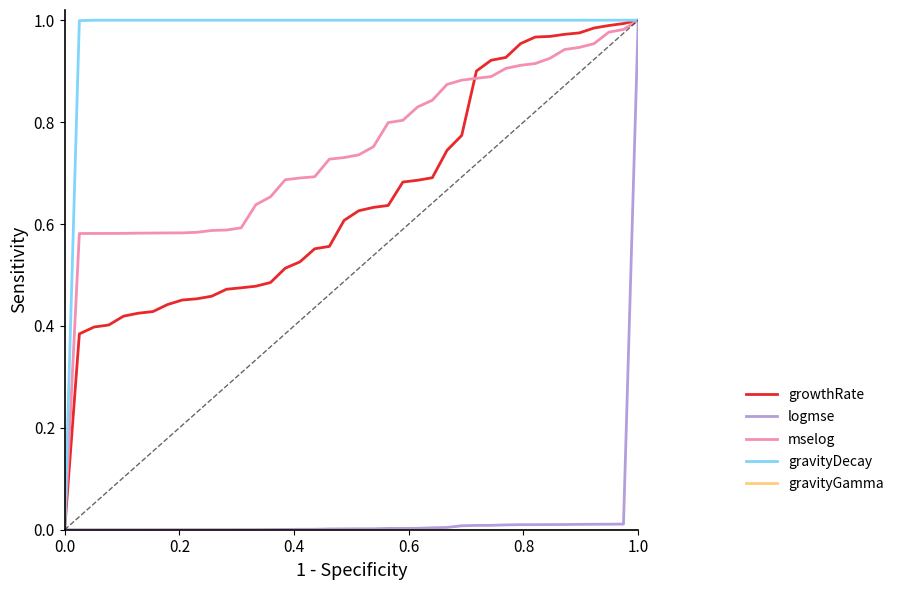

How many lines are shown in the chart?

5